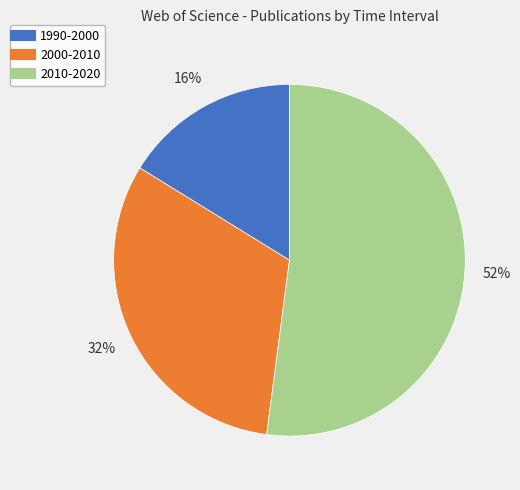

What percentage is the 1990-2000 slice, to the nearest percent?

16%